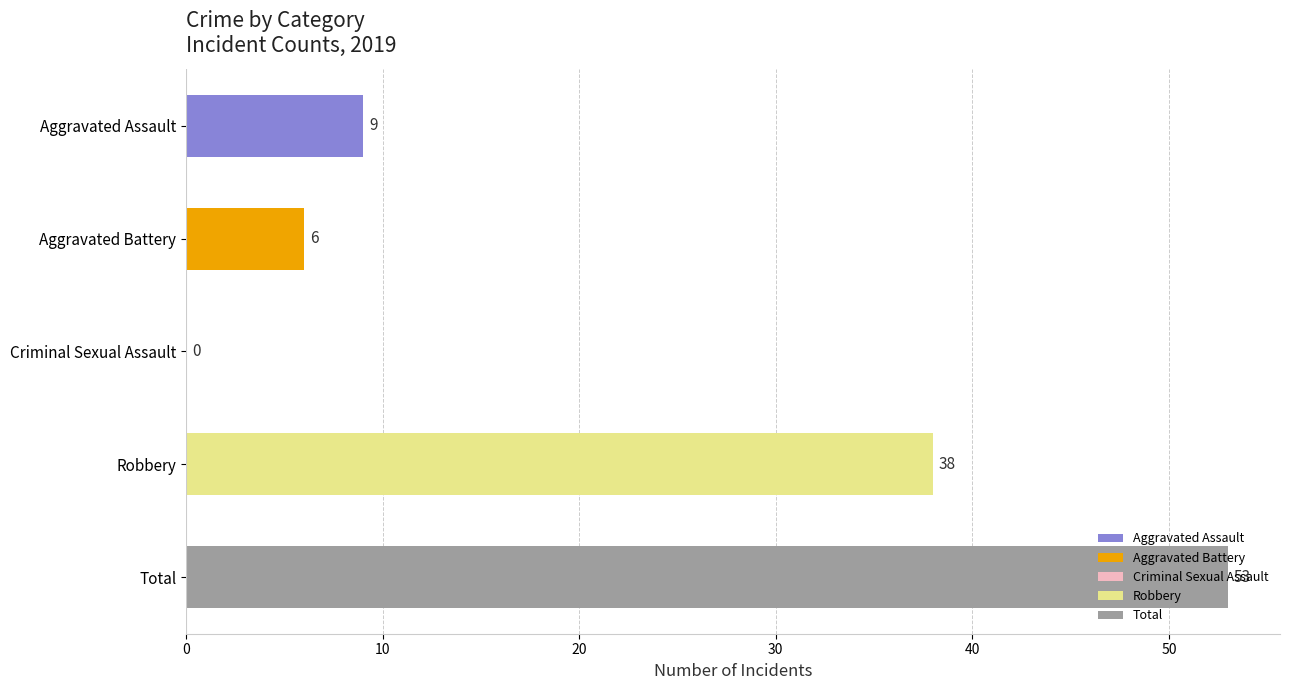

What is the sum of the 2019 values at Robbery and Aggravated Battery?

44